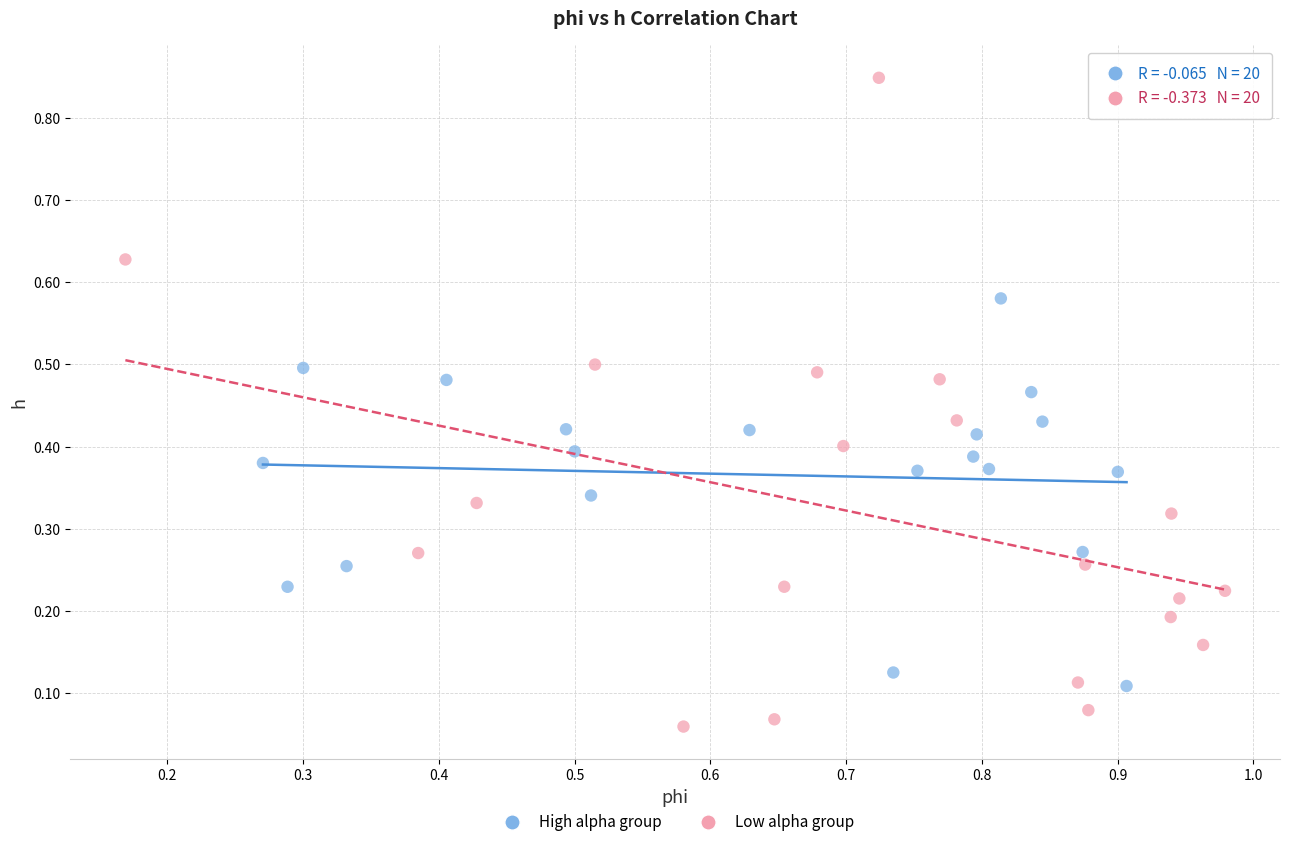

What are all the series names shown in the legend?

High alpha group, Low alpha group